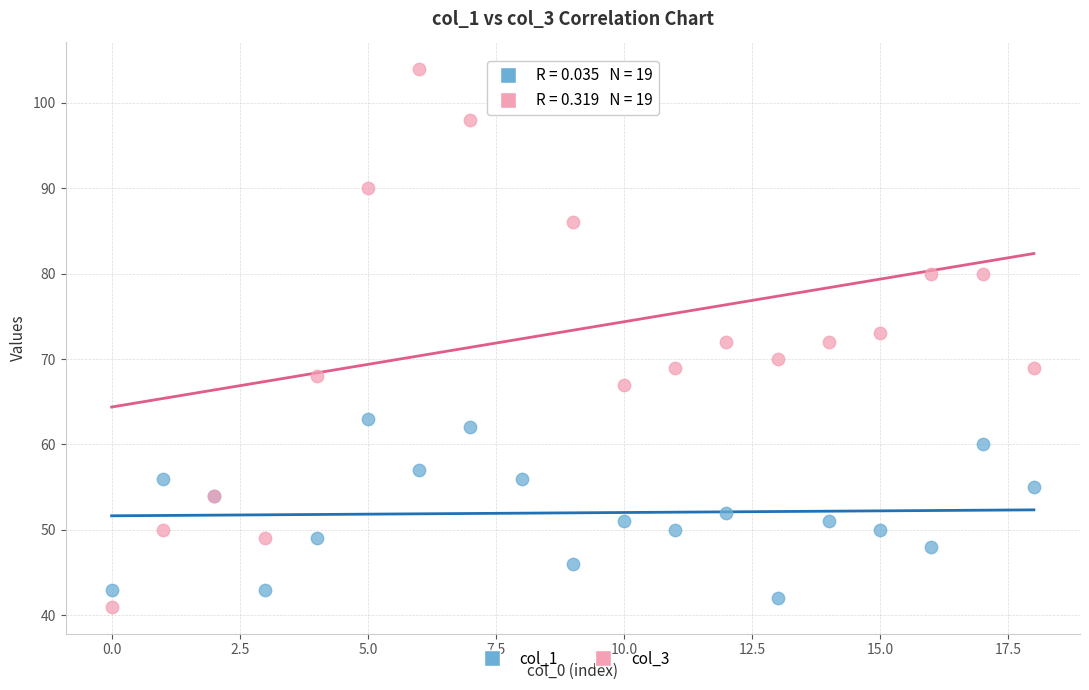

Which series has the largest Y range (max minus min)?

col_3